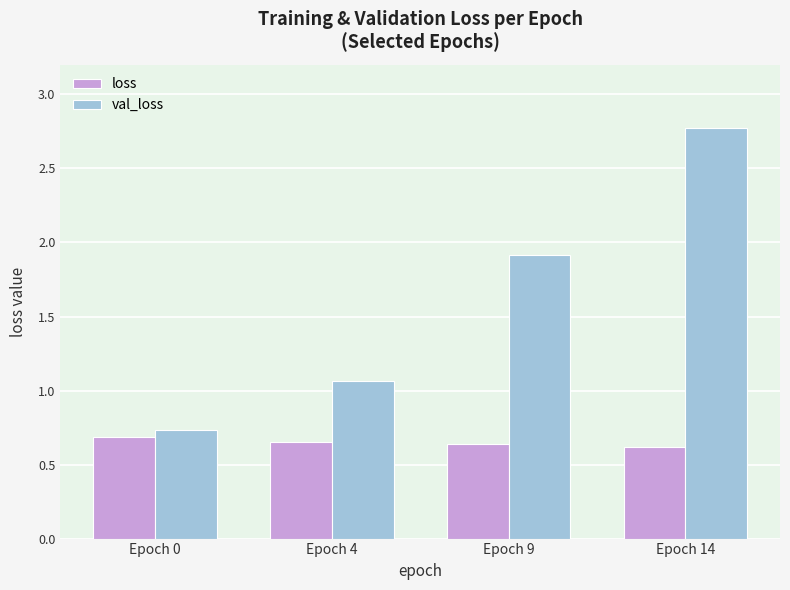

How many groups of bars are there?

4